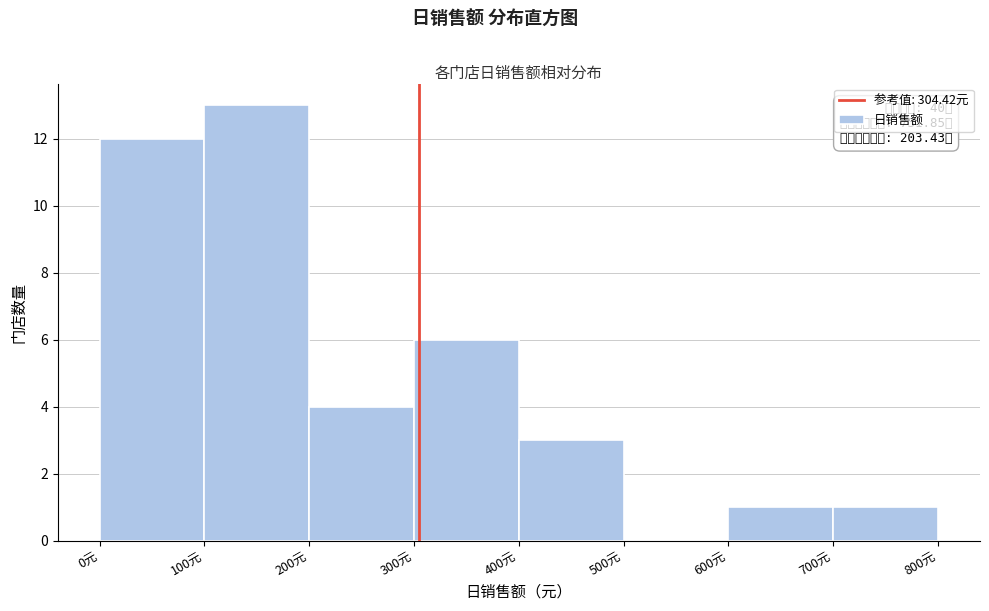

Which range on the x-axis has the tallest bar?

100 to 200